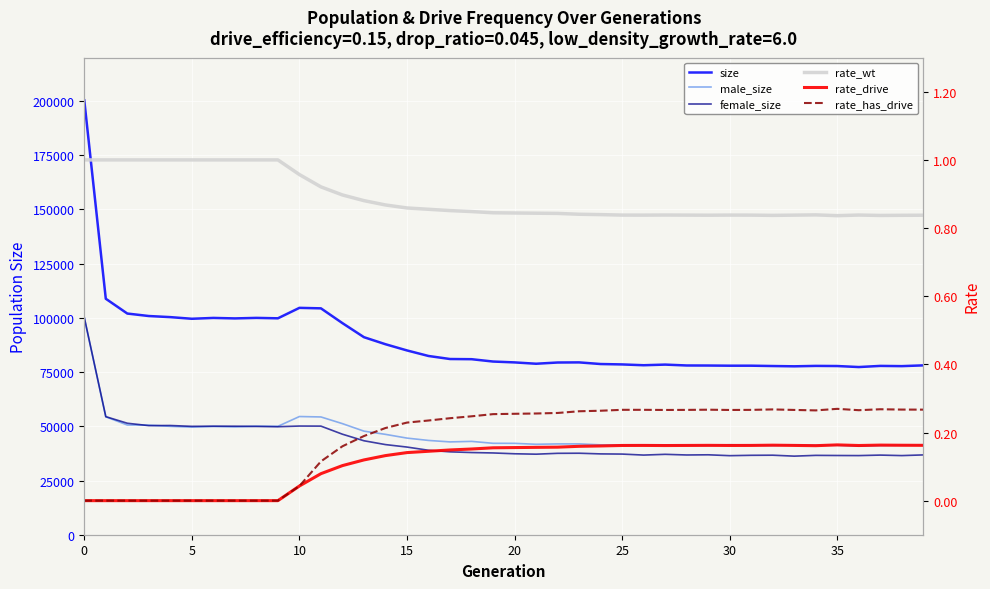

What is the value of the rate_wt point at the 9th from the left?

1.0